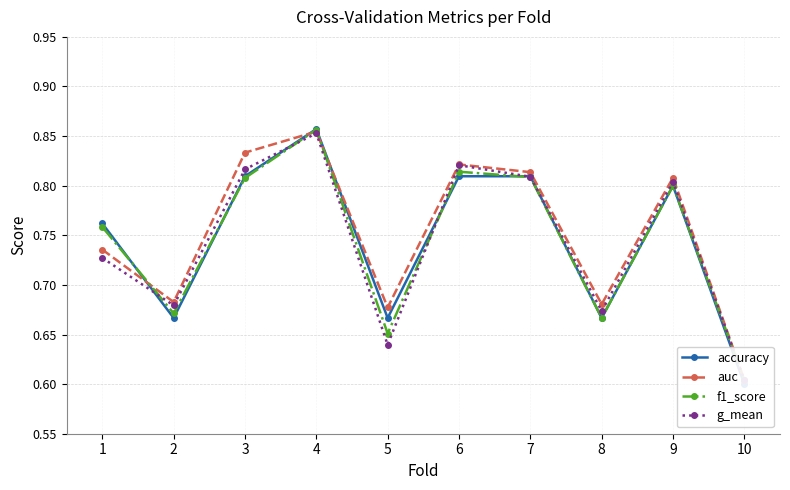

In auc, how many points are higher than both neighbors (excluding endpoints)?

3